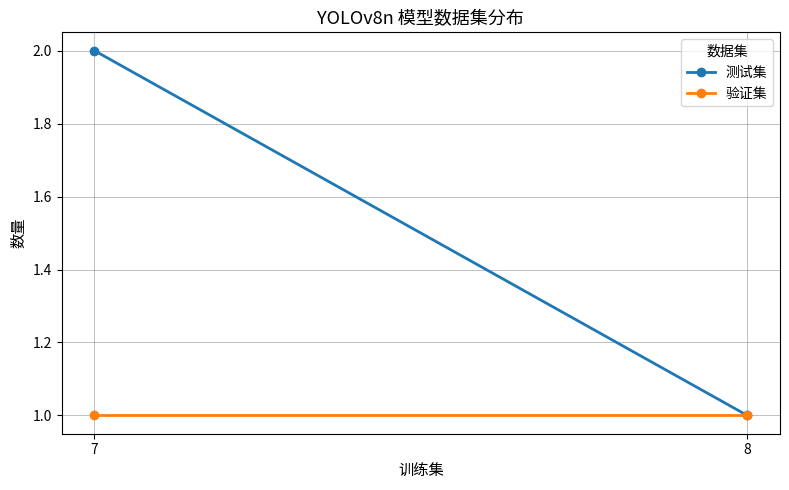

The 测试集 series shows 2 at 7. True or false?

True